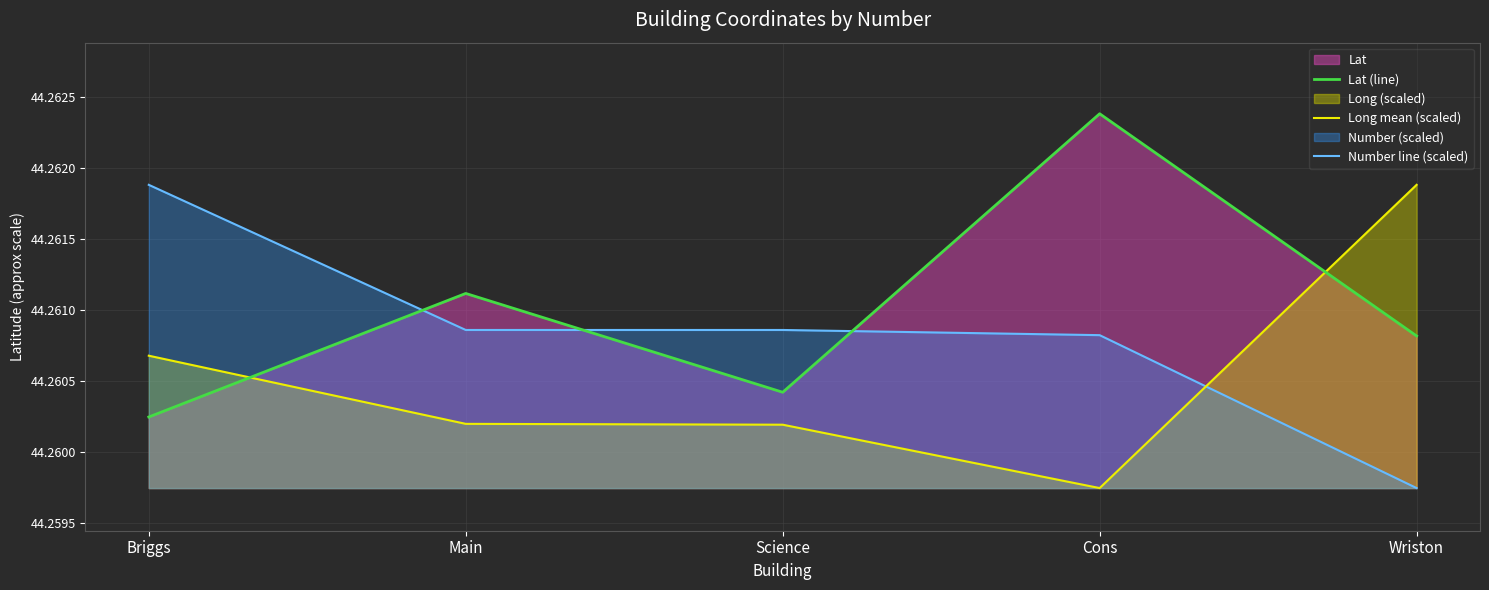

How many categories are shown in the chart?

5